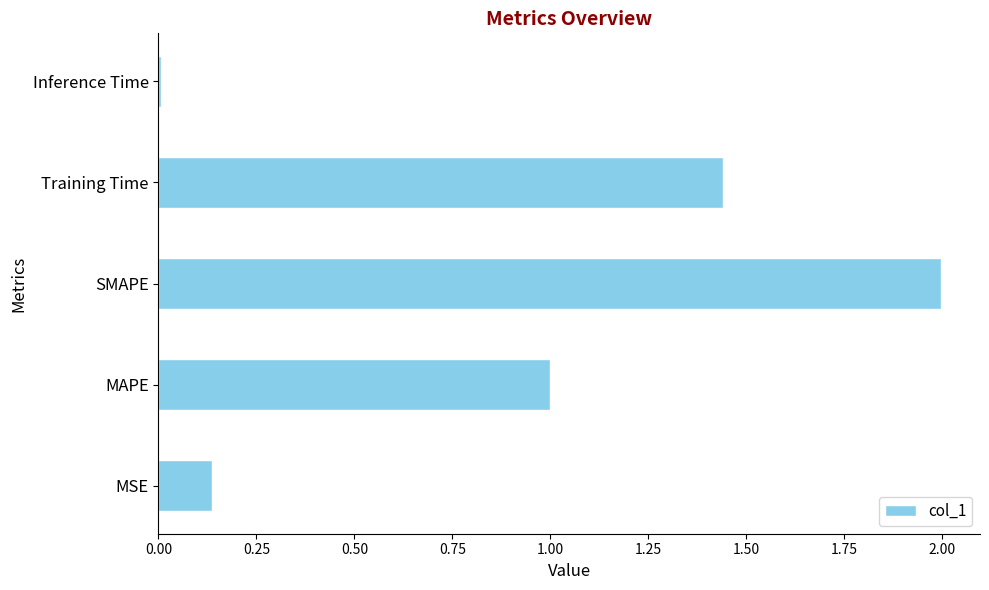

Are the bars grouped side by side (vs. stacked)?

No